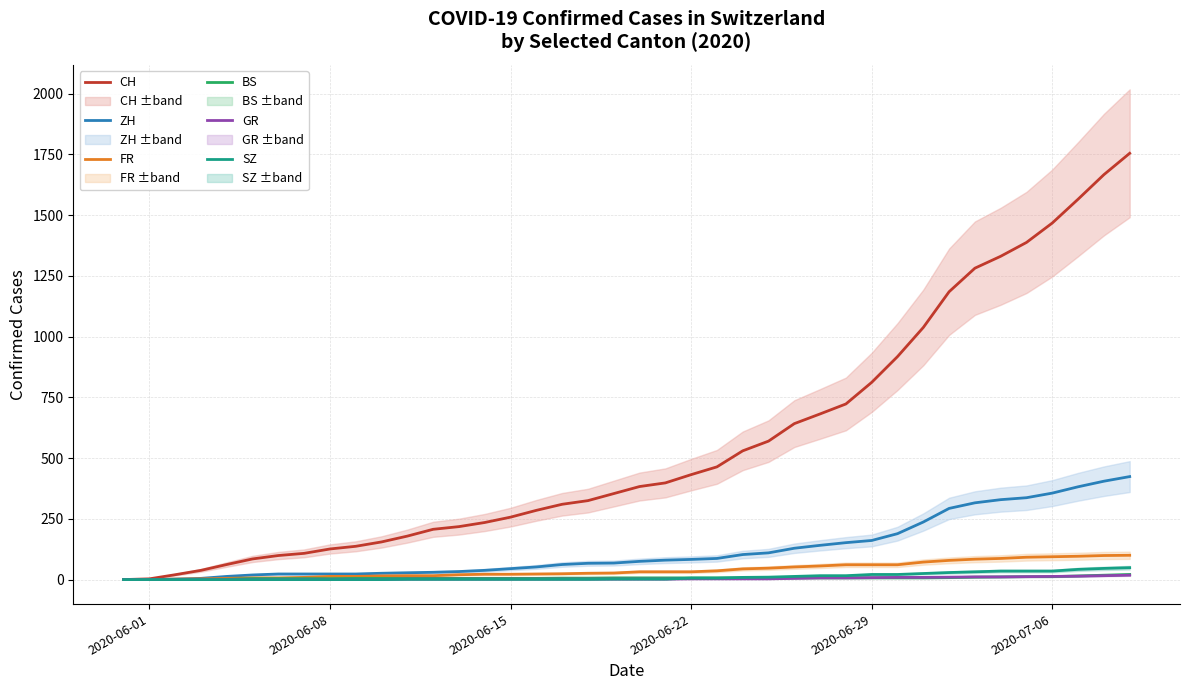

True or false: BS and CH intersect in this chart.

False